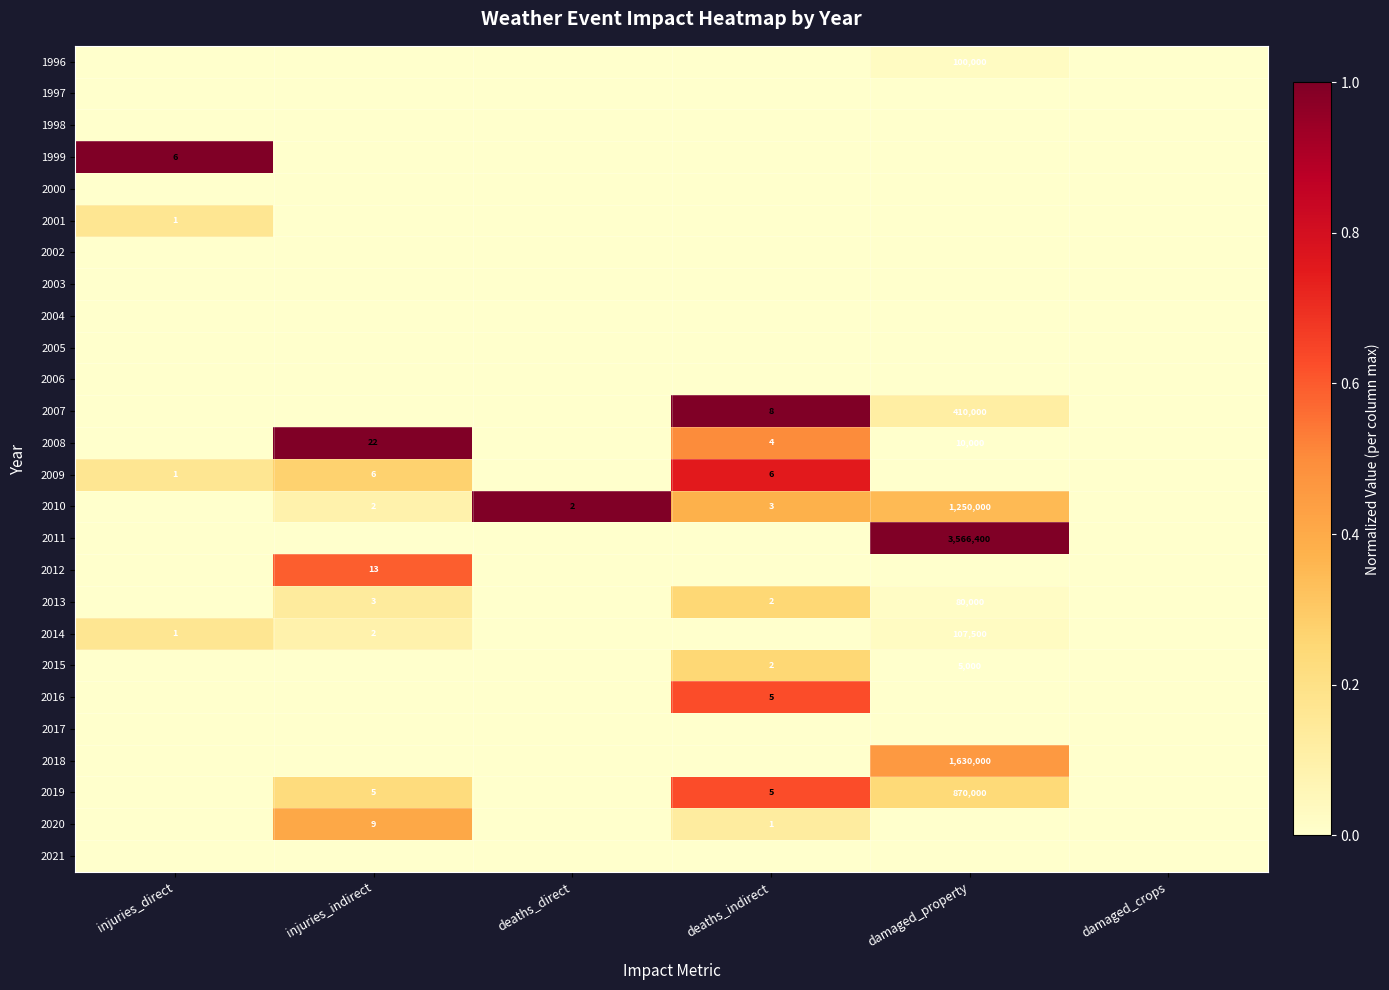

The value of 2020 at deaths_indirect is 2. True or false?

False